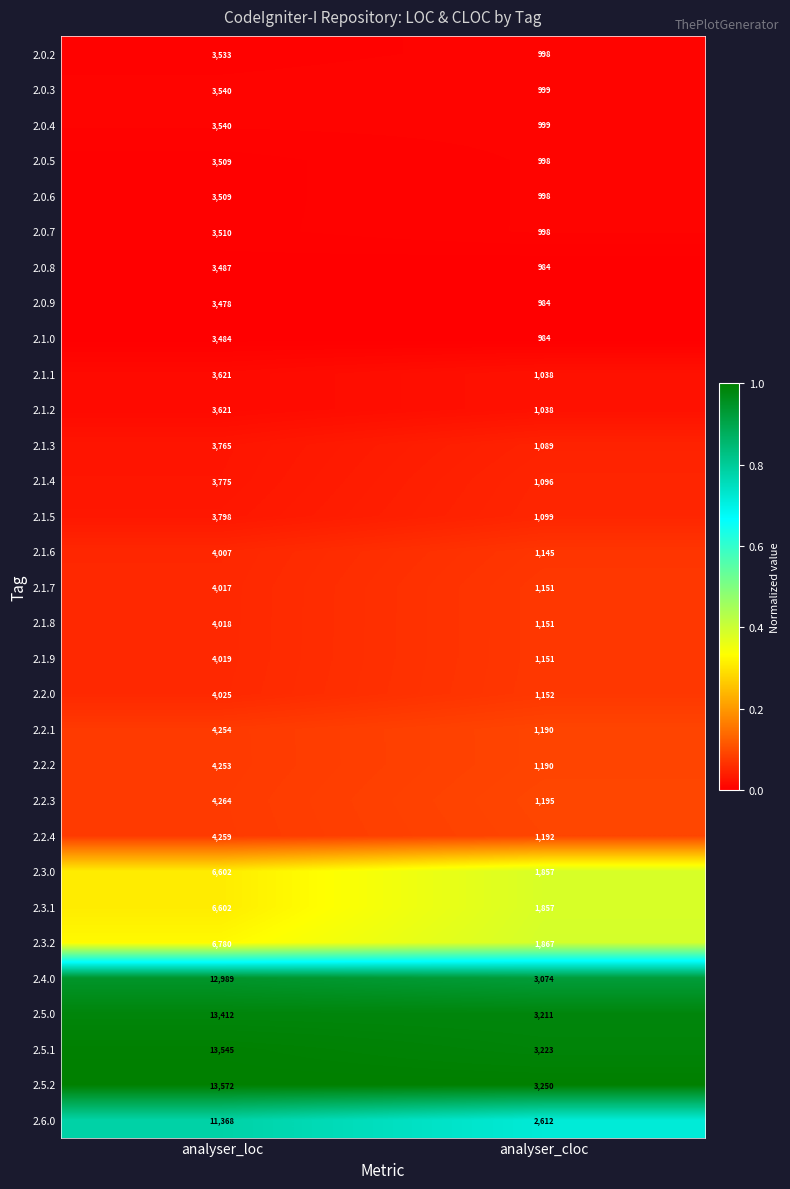

Rank the categories by 2.5.0 value from lowest to highest.

analyser_cloc, analyser_loc